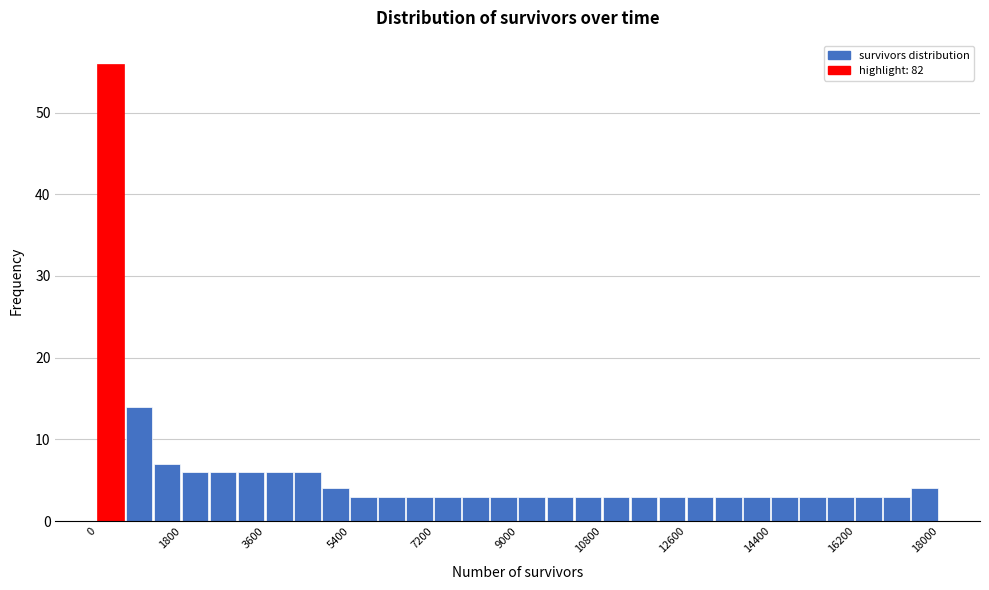

Read against the x-axis, roughly where is the centre of the tallest bar?

200